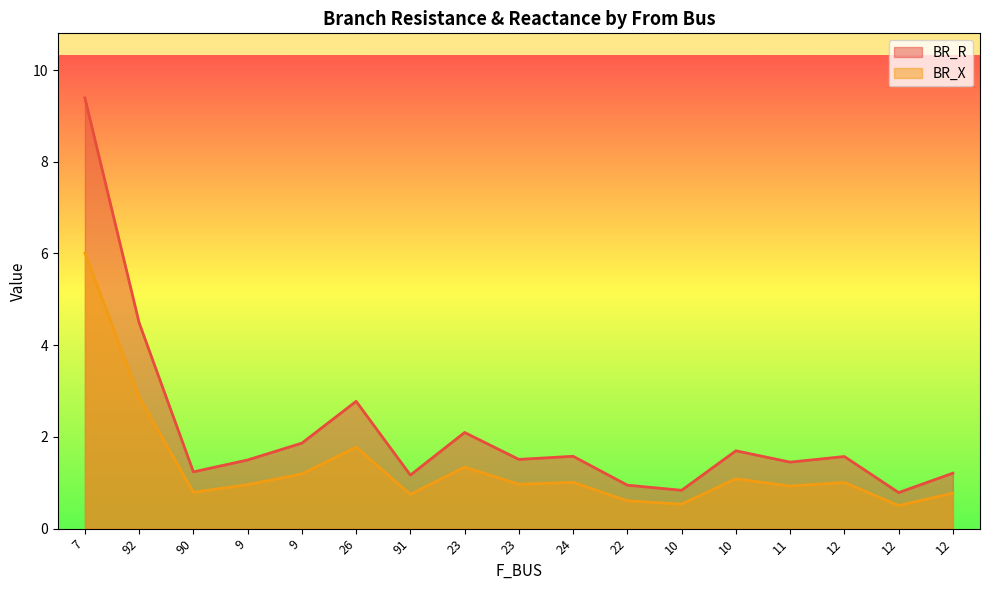

The value of BR_R at 10 is 0.5. True or false?

False